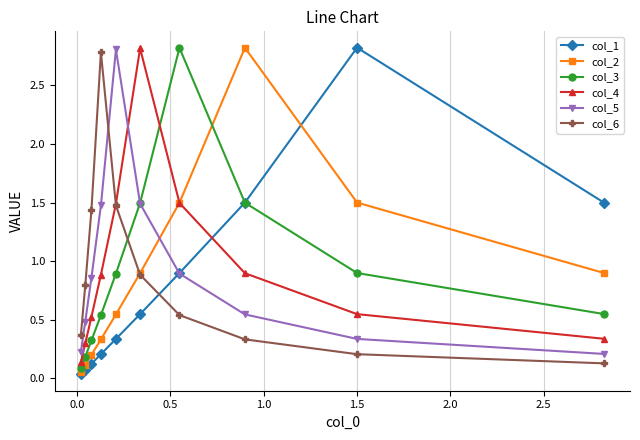

In col_6, how many points are higher than both neighbors (excluding endpoints)?

1